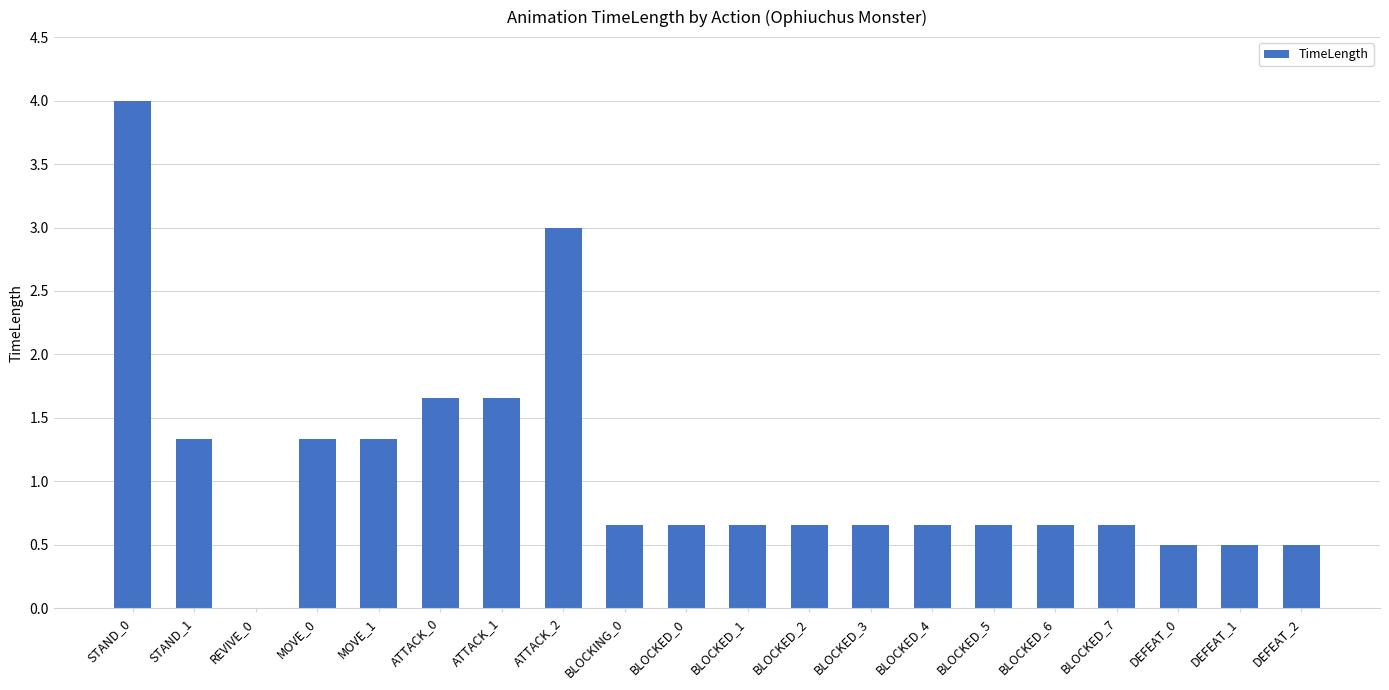

What is the sum of the values at ATTACK_2 and BLOCKED_3?

3.7